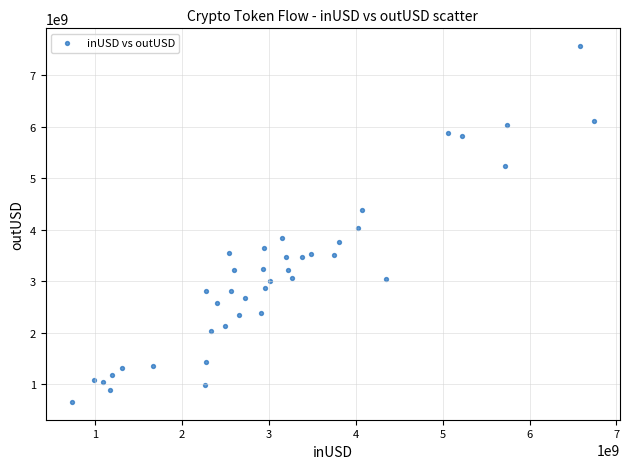

What is the range of Y values (max minus min)?

6908227024.1